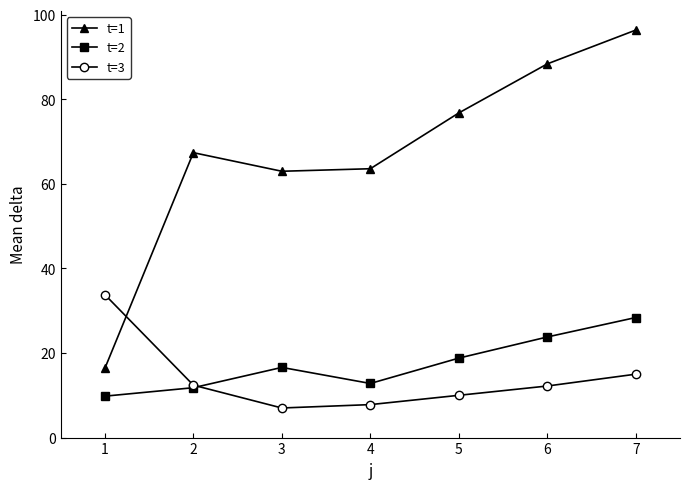

Is the value of t=1 at 4 greater than the value of t=3 at 5?

Yes